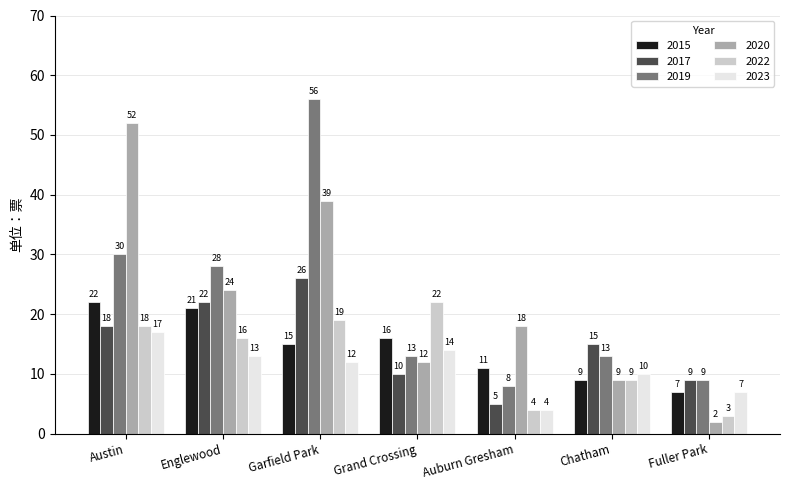

What is the value of the 2017 bar at the 4th from the left?

10